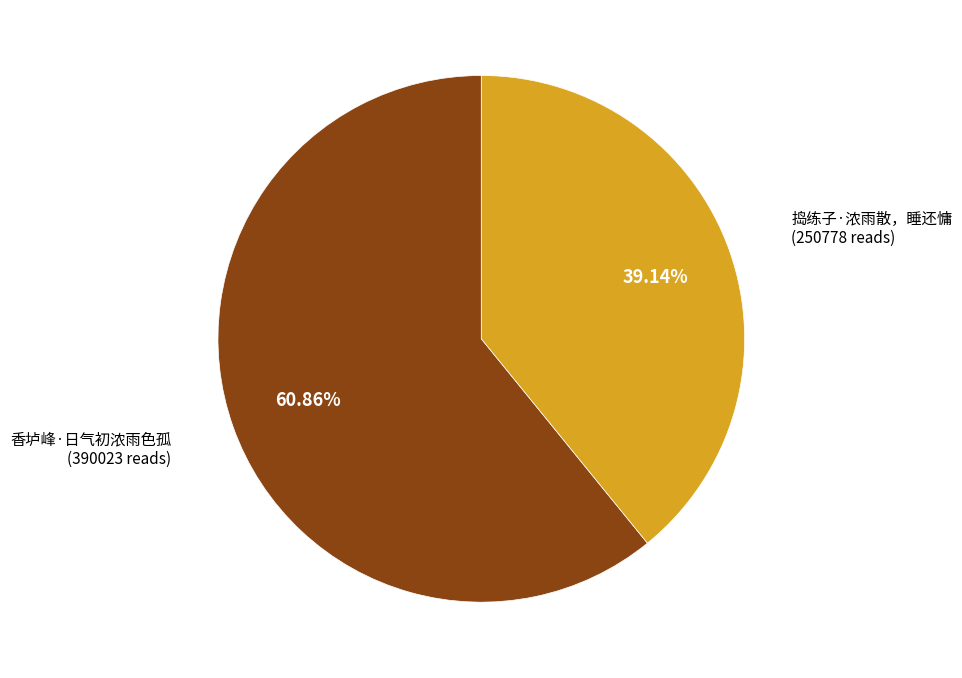

What percentage is NOT represented by 捣练子·浓雨散，睡还慵?

60.9%